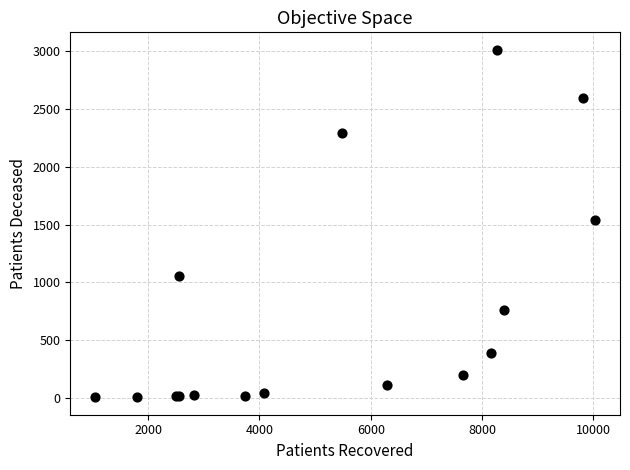

What Y value in the scatter plot is closest to 1508?

1542